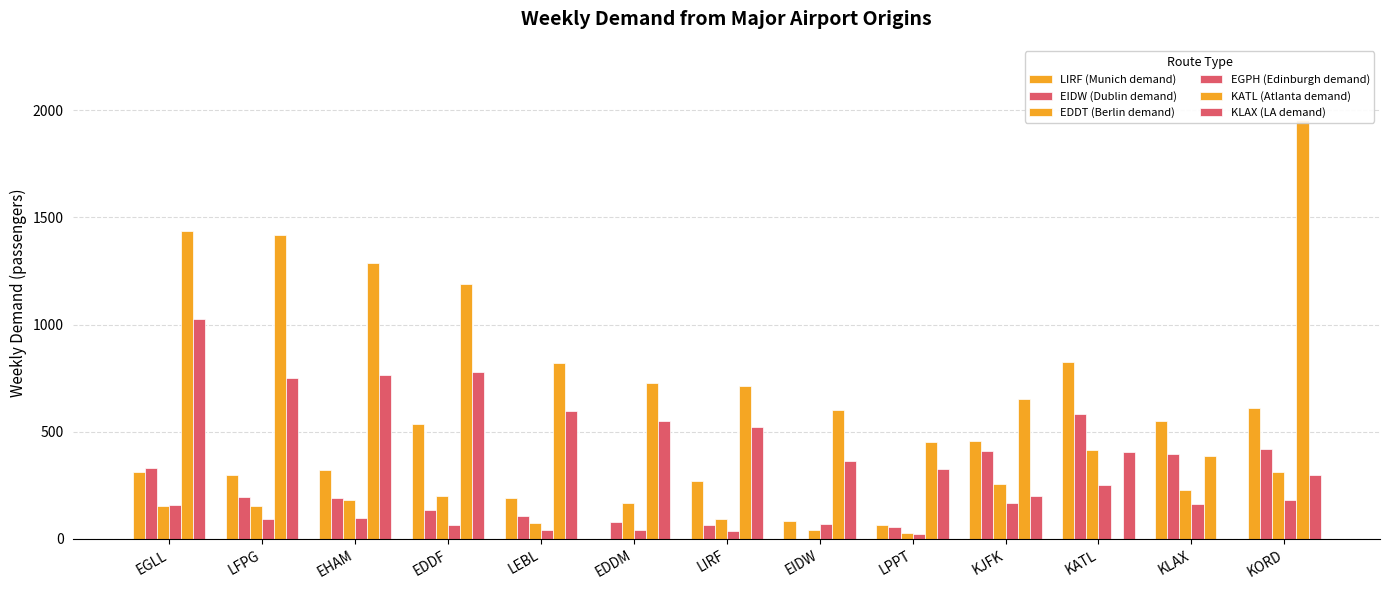

What is the difference between the EGPH (Edinburgh demand) values at LEBL and EDDF?

21